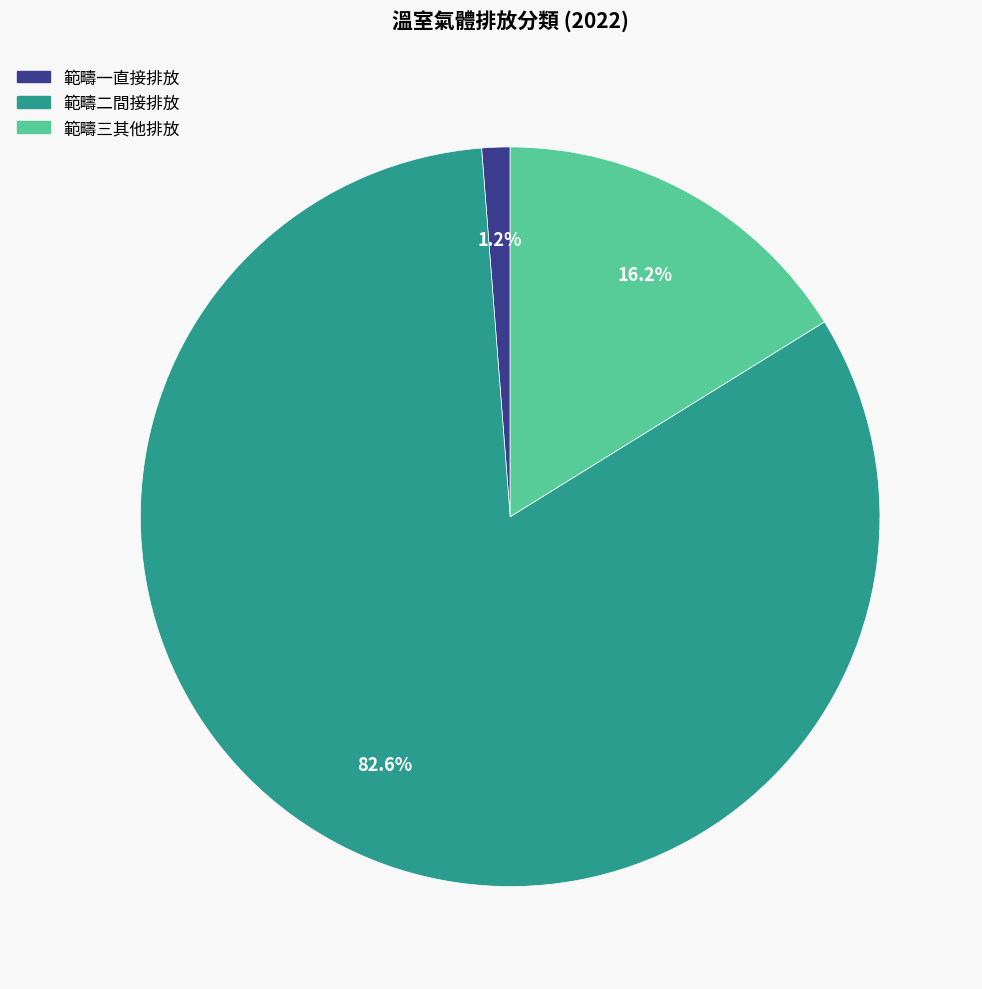

Which category has the biggest portion of the pie?

範疇二間接排放